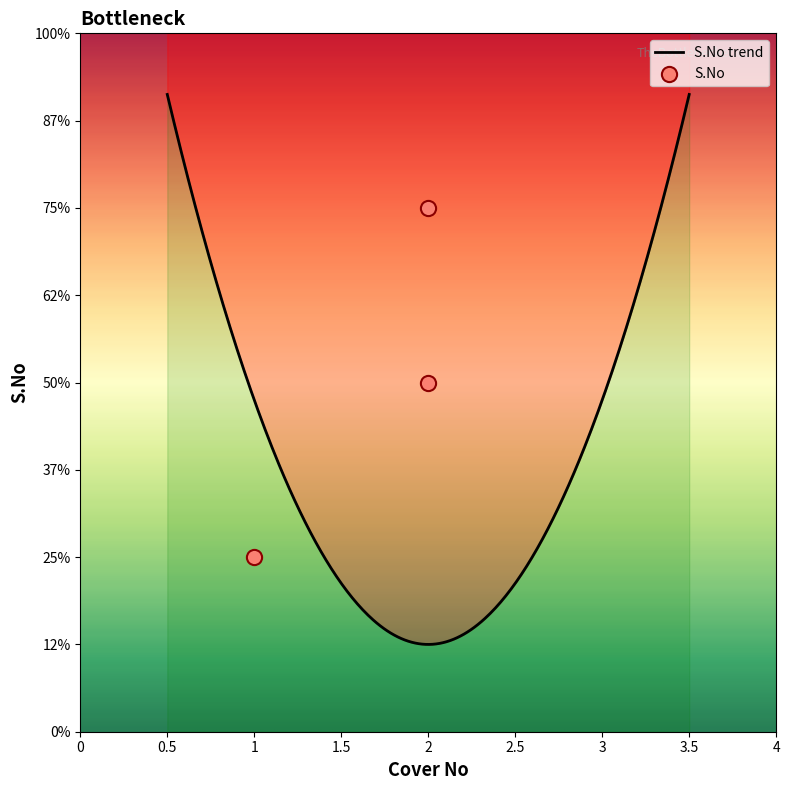

What is the change in value from 1.0 to 2.0?

+1